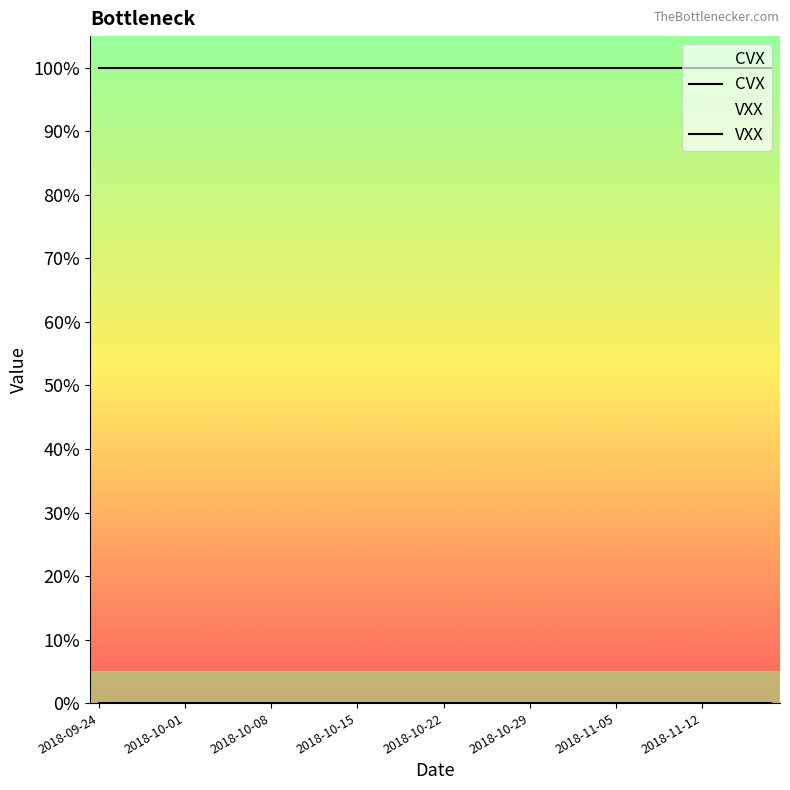

List the series in order of their peak value, lowest first.

VXX, CVX